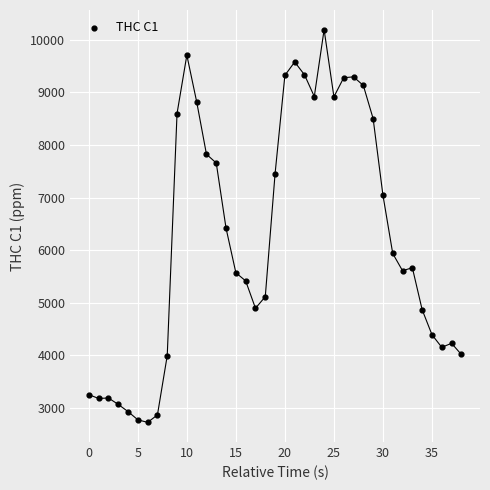

What is the range of Y values (max minus min)?

7467.4